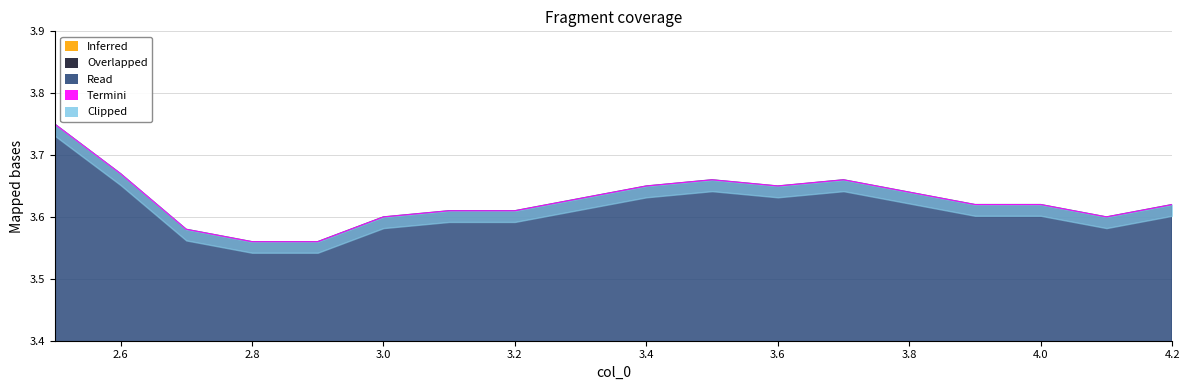

Is it true that the value at 2.5 is 3.8?

True